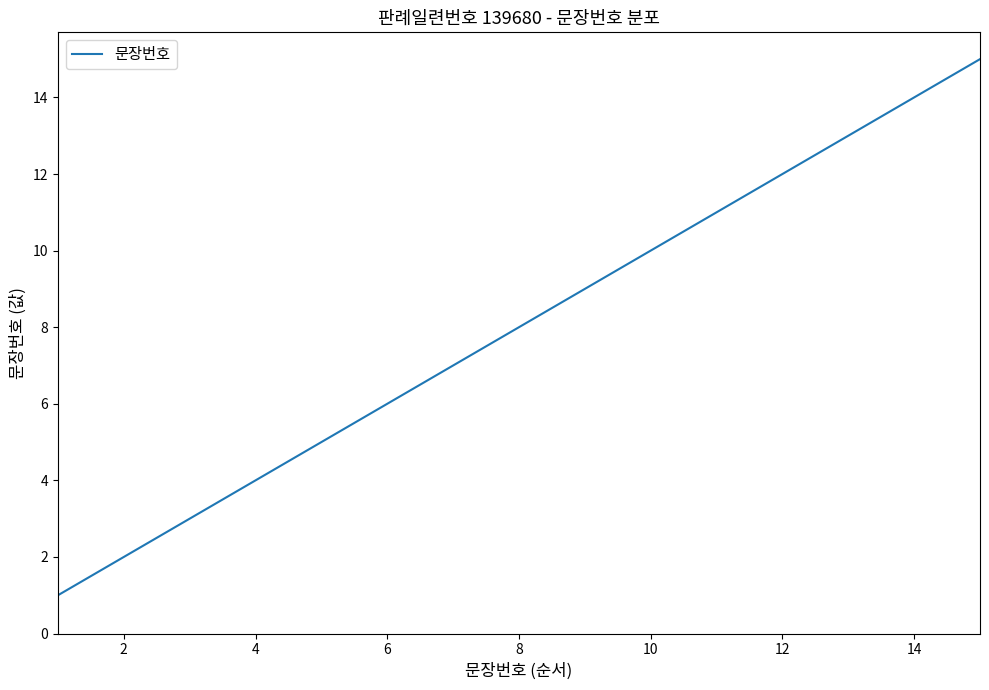

What is the difference between the maximum and minimum values?

14